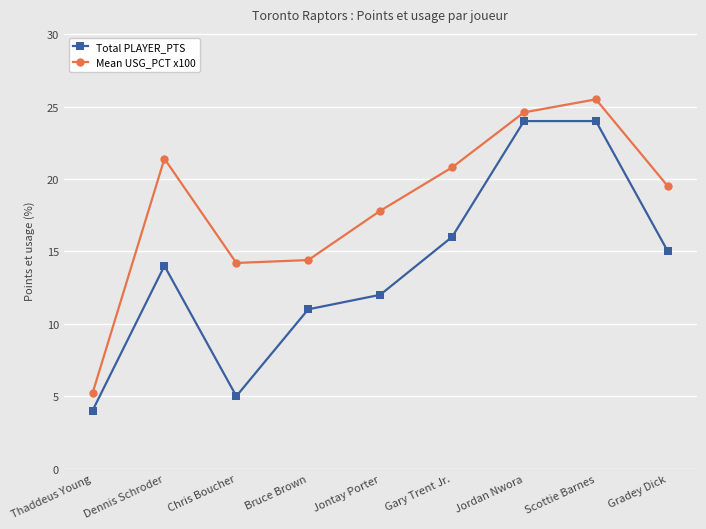

Reading left to right, what are all the values shown in this chart?

Total PLAYER_PTS: Thaddeus Young=4.0	Dennis Schroder=14.0	Chris Boucher=5.0	Bruce Brown=11.0	Jontay Porter=12.0	Gary Trent Jr.=16.0	Jordan Nwora=24.0	Scottie Barnes=24.0	Gradey Dick=15.0
Mean USG_PCT x100: Thaddeus Young=5.2	Dennis Schroder=21.4	Chris Boucher=14.2	Bruce Brown=14.4	Jontay Porter=17.8	Gary Trent Jr.=20.8	Jordan Nwora=24.6	Scottie Barnes=25.5	Gradey Dick=19.5